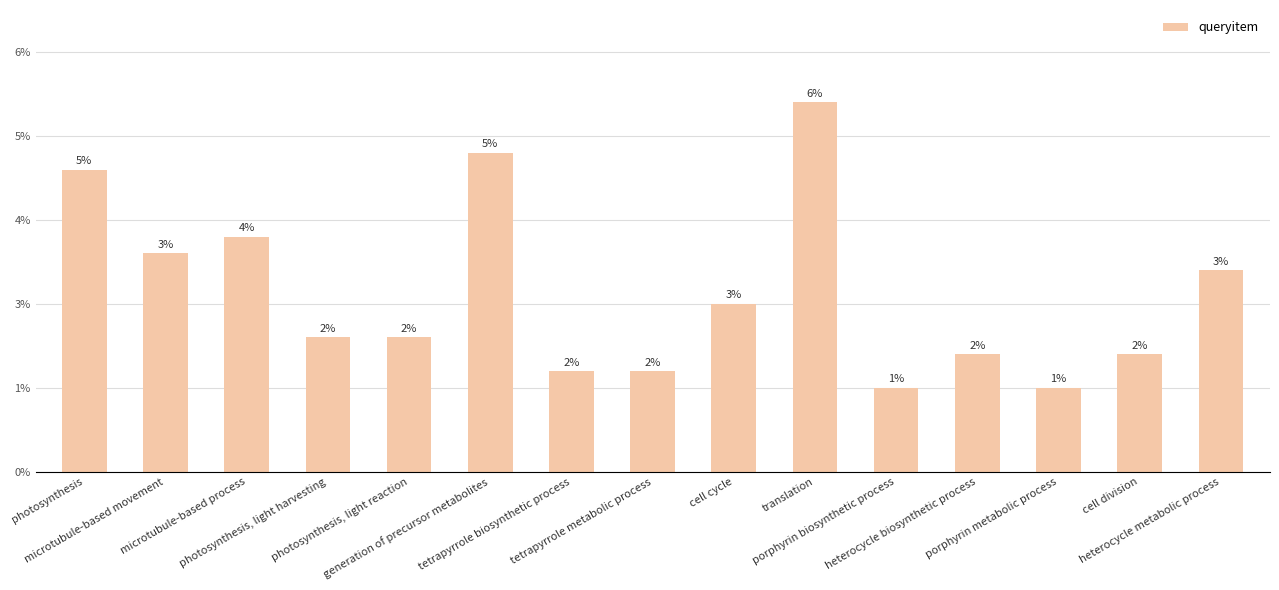

What is the value of the 12th bar from the left?

7